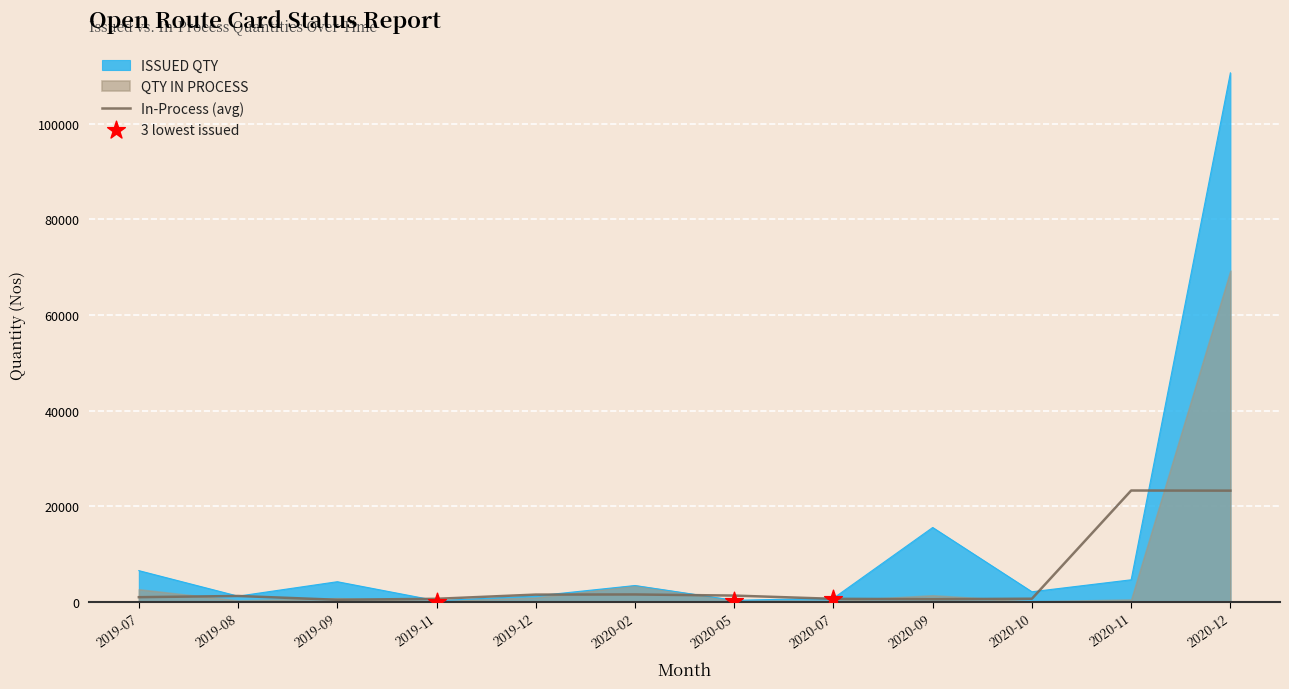

Which series has the largest Y range (max minus min)?

ISSUED QTY